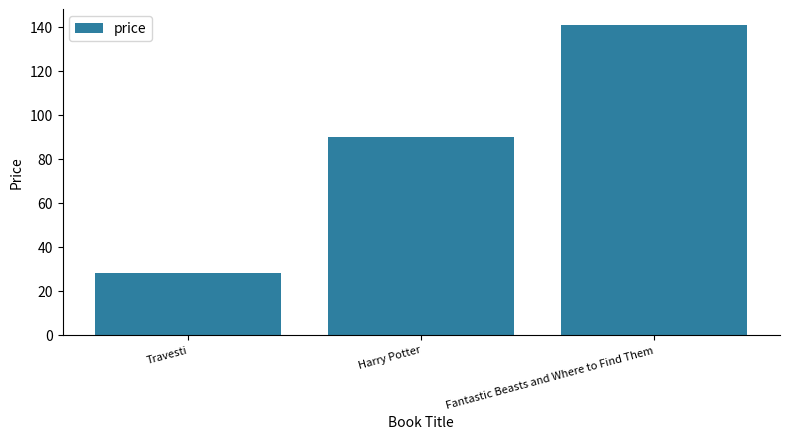

What is the value of the 3rd bar from the left?

141.0